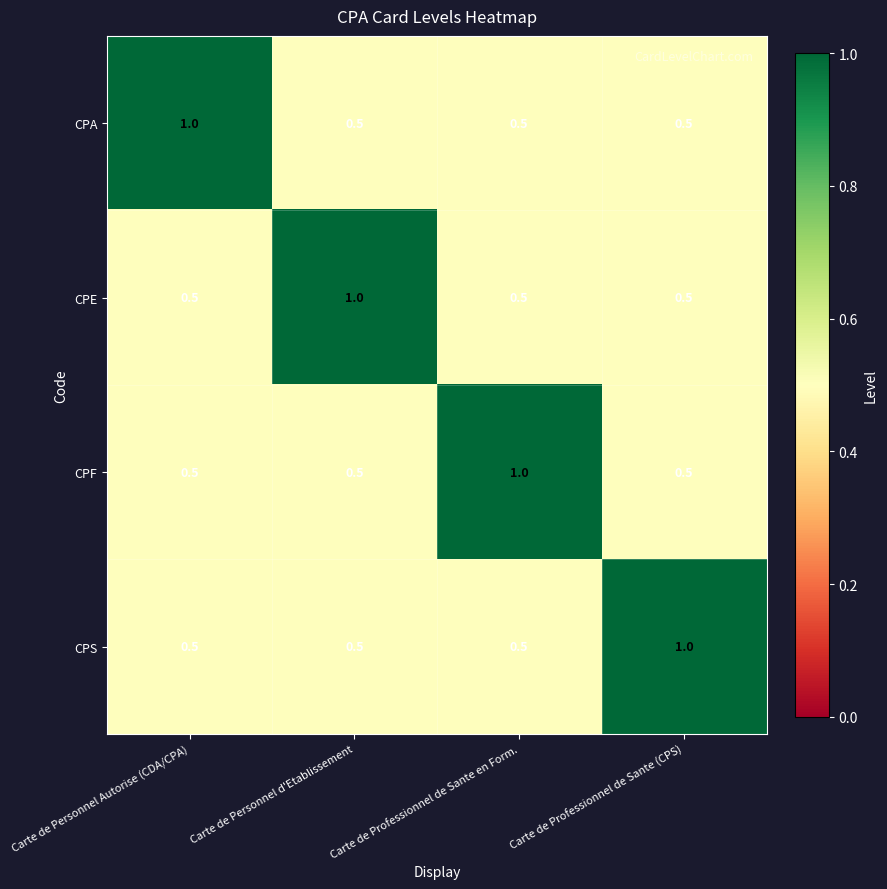

What is the sum of all CPS values?

2.5